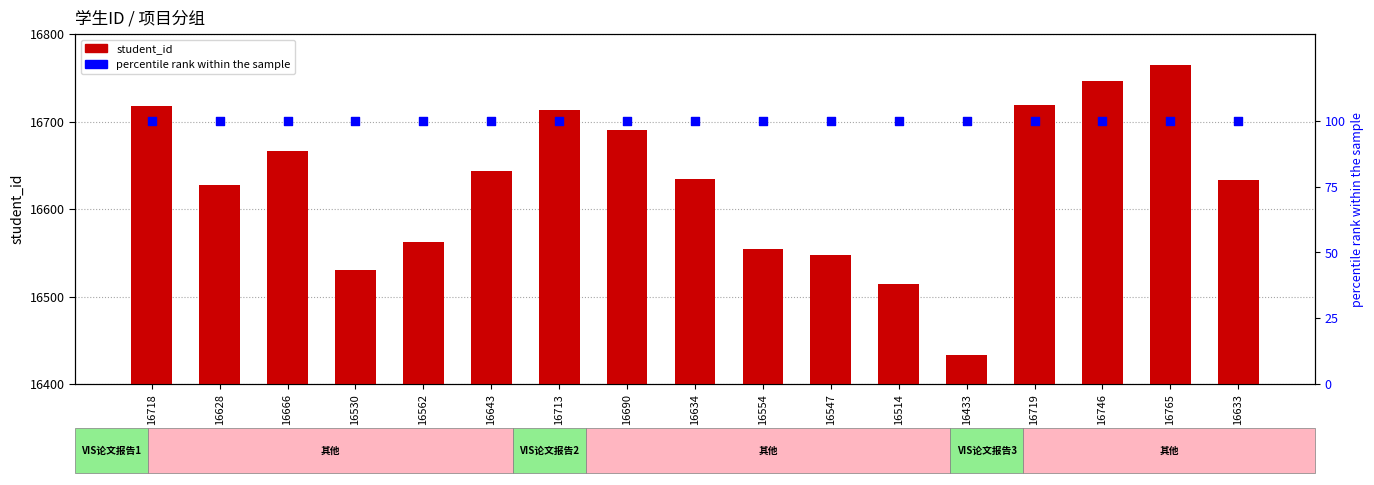

Is the value of percentile rank within the sample at 16719 greater than the value of student_id at 16514?

No